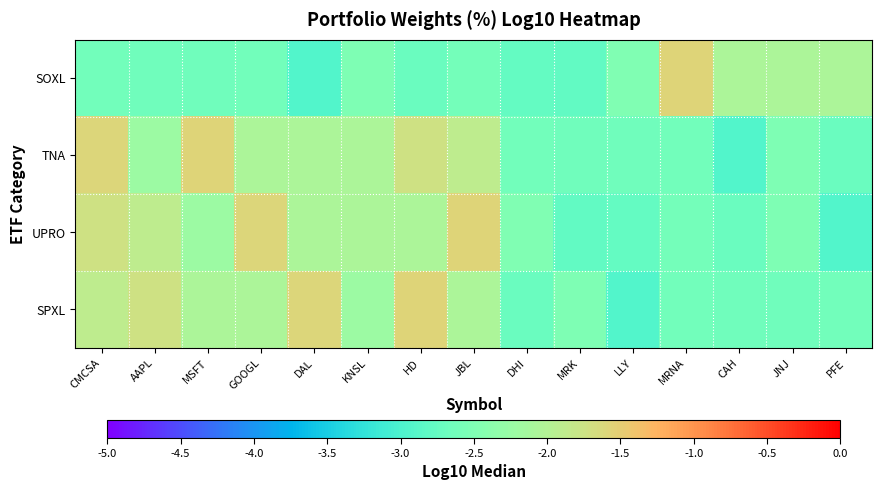

At how many categories does at least one series exceed -2?

8